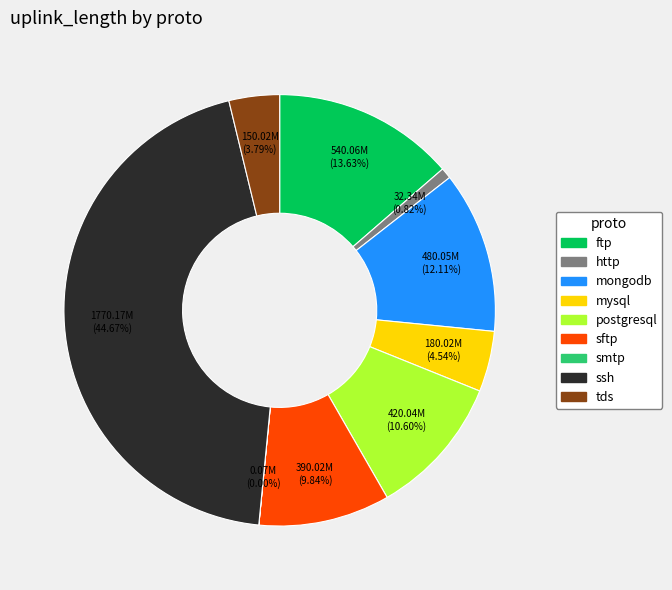

The sftp slice represents 10% of the pie. True or false?

True